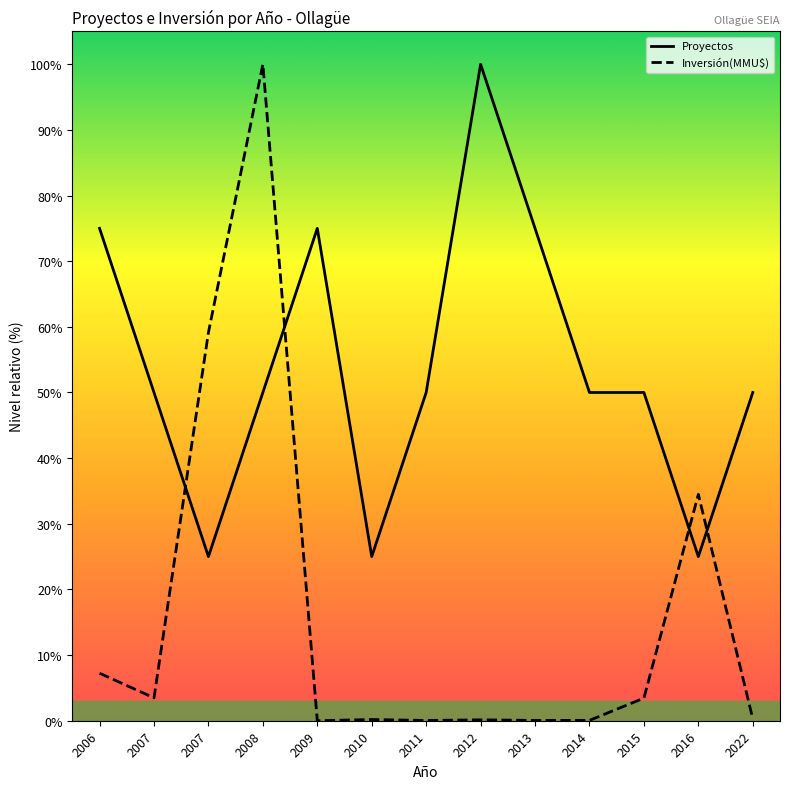

Is this an area chart (filled region under the line)?

No